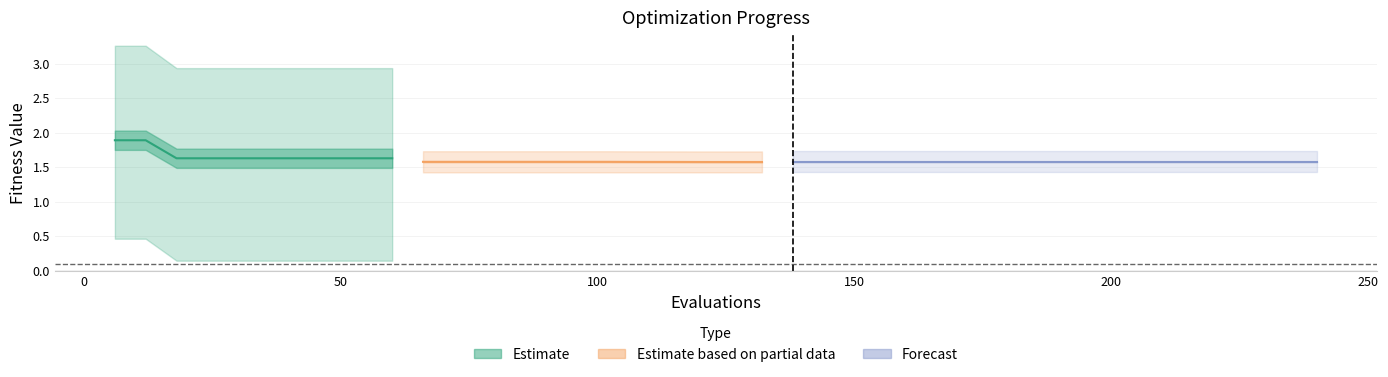

Rank the categories by mean value from highest to lowest.

0, 1, 2, 3, 4, 5, 6, 7, 8, 9, 10, 11, 12, 13, 14, 15, 16, 17, 18, 19, 20, 21, 22, 23, 24, 25, 26, 27, 28, 29, 30, 31, 32, 33, 34, 35, 36, 37, 38, 39